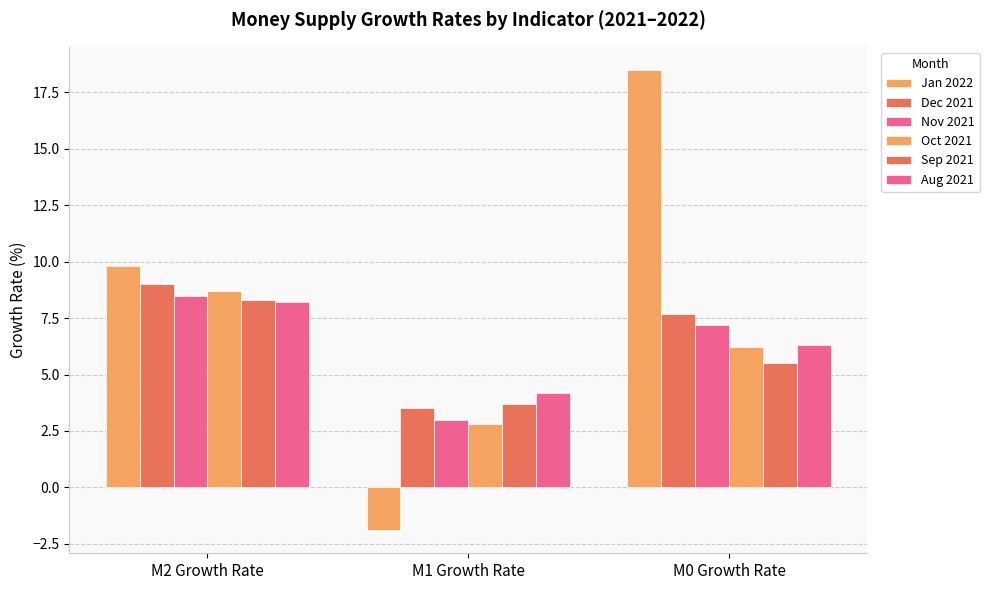

True or false: Nov 2021 has a value of 7.2 at M0 Growth Rate.

True